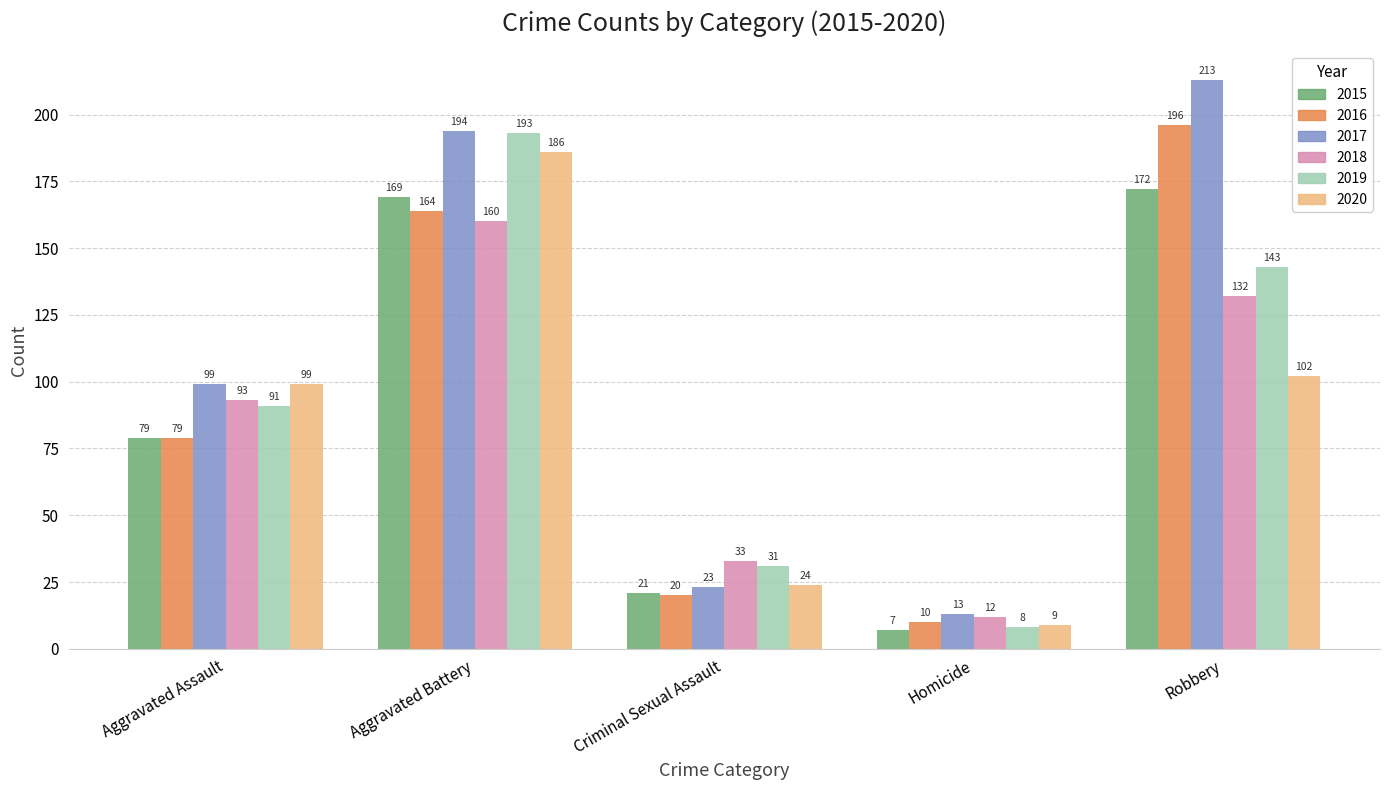

Does the chart contain stacked bars?

No